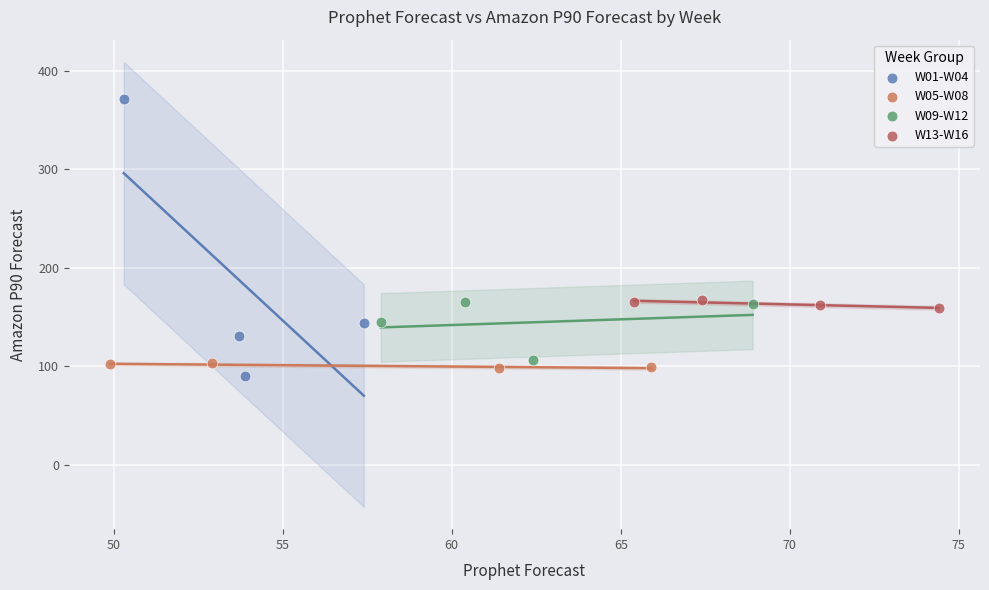

Which series reaches the maximum Y coordinate?

W01-W04